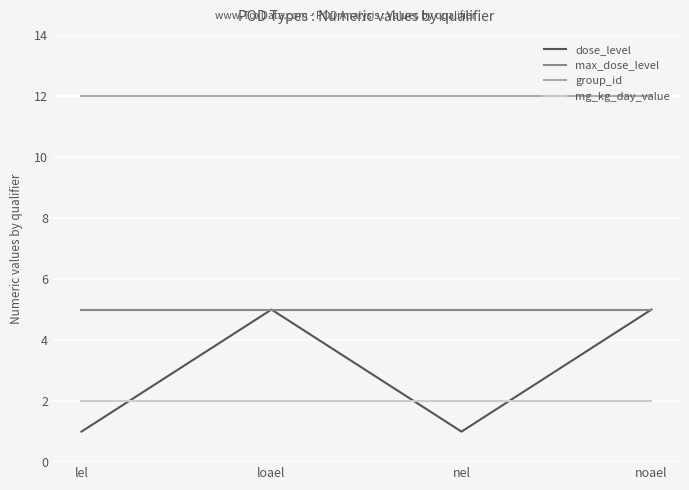

Which series has the largest total across all categories?

group_id